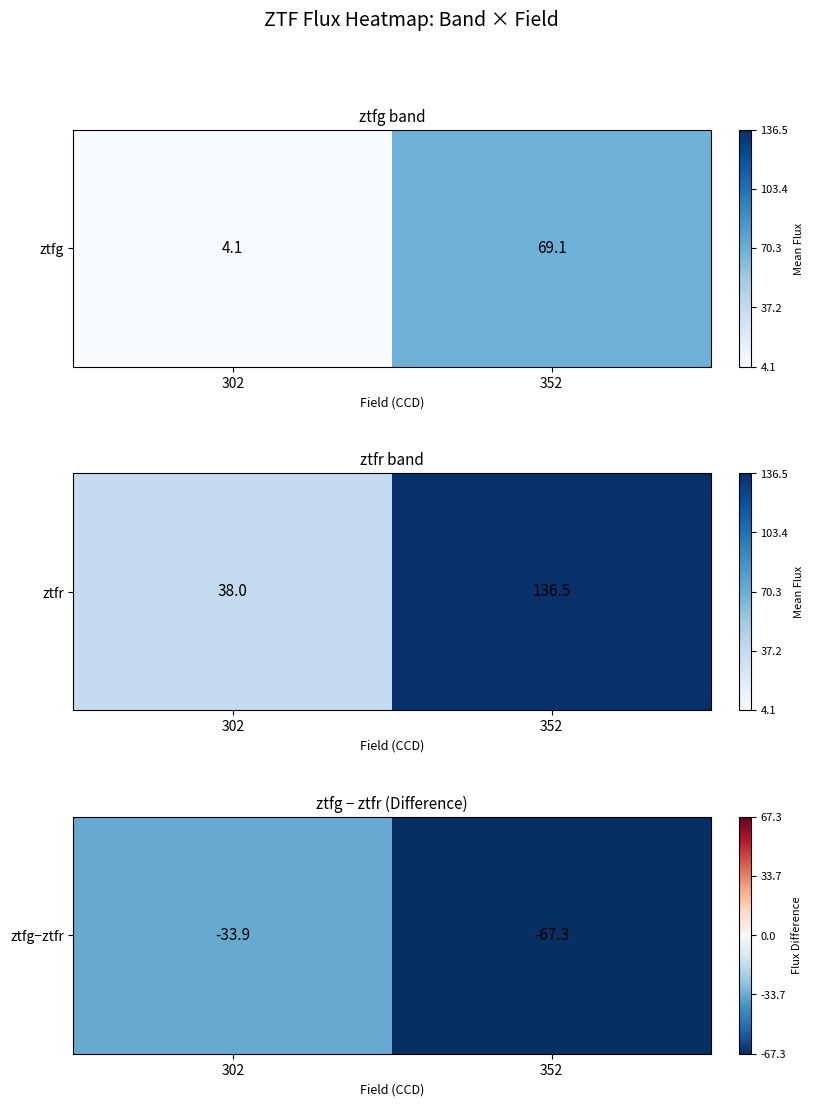

What is the sum of all values?

-101.2